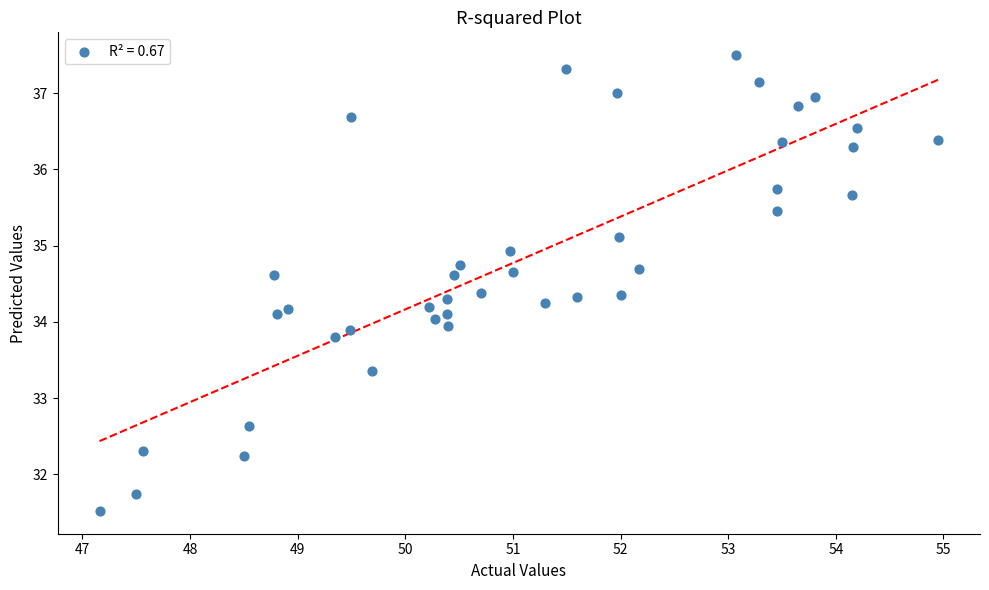

What is the range of Y values (max minus min)?

6.0